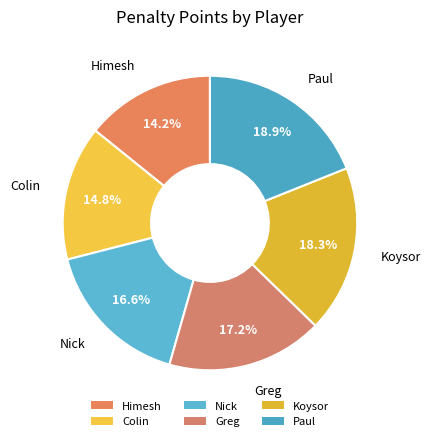

The Himesh slice represents 14% of the pie. True or false?

True